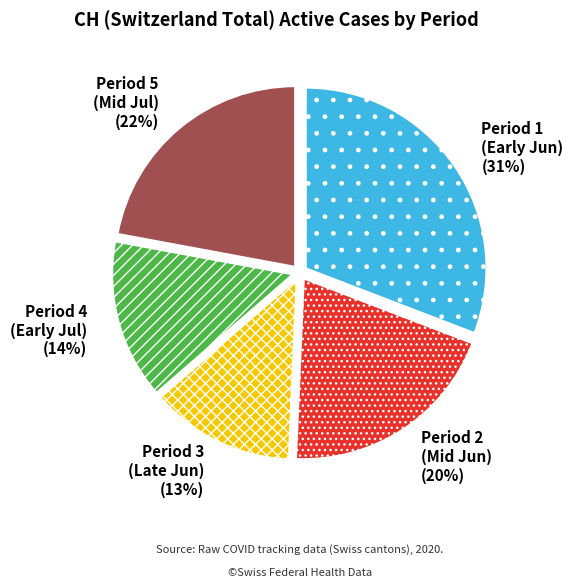

Which has a higher value, Period 2 (Mid Jun) or Period 5 (Mid Jul)?

Period 5 (Mid Jul)